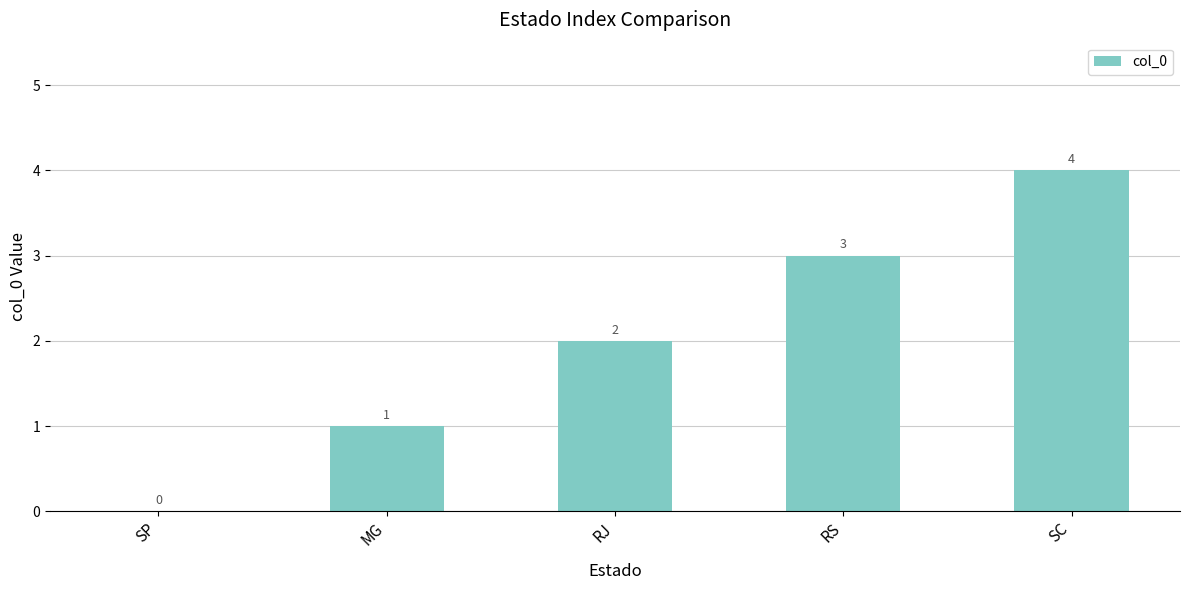

Where is the data nearest to the value 2?

RJ